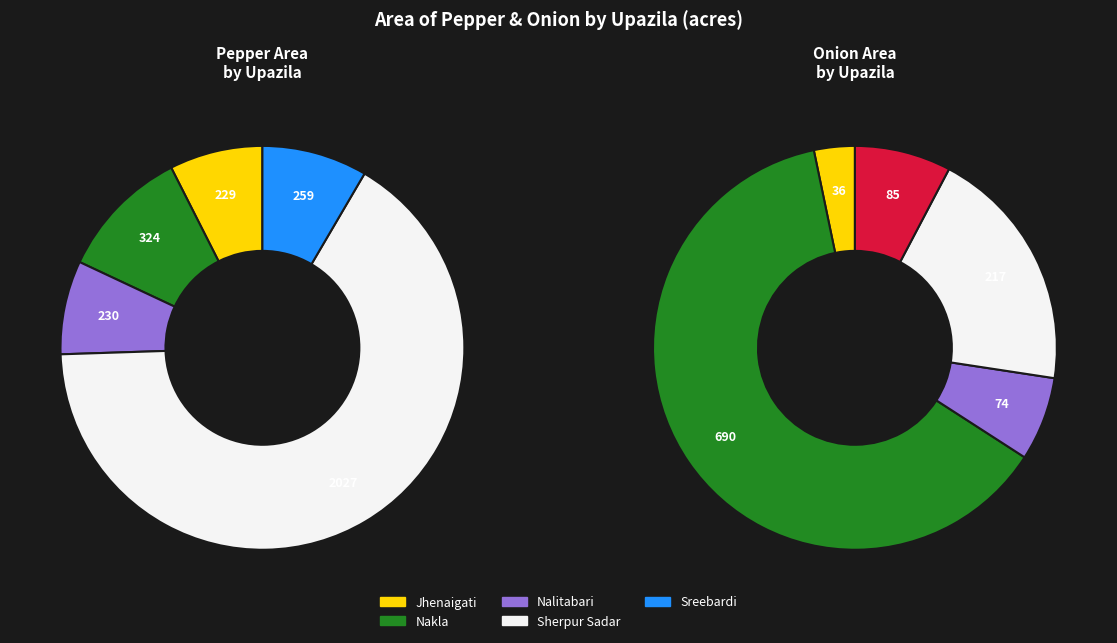

Which series has the widest spread of values?

Pepper - Area